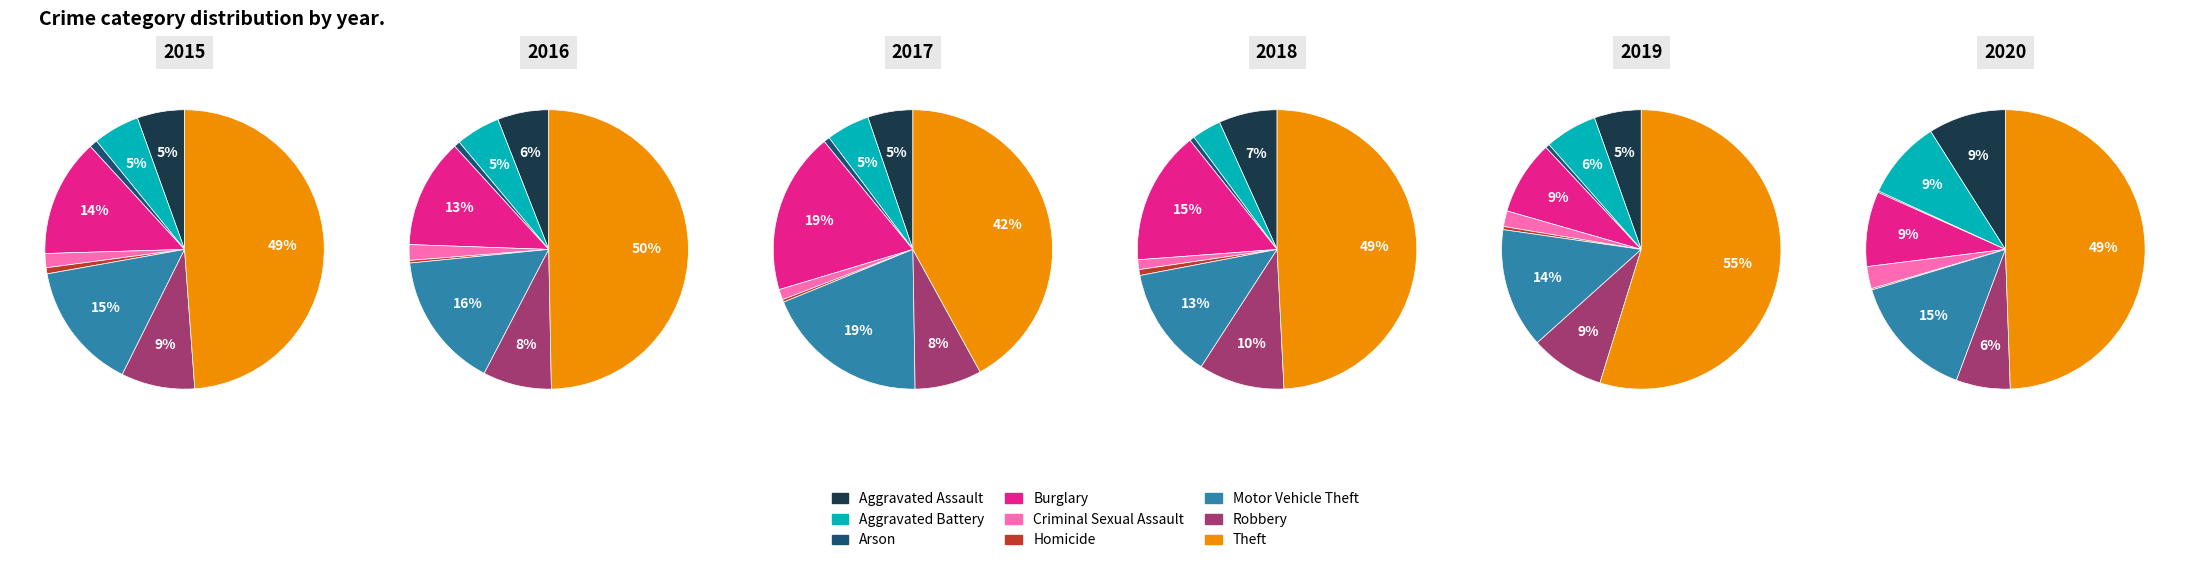

Count the number of slices in the pie.

9